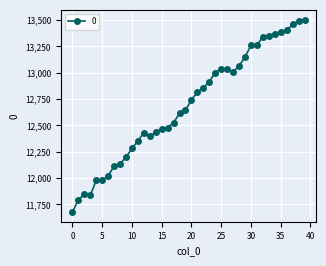

What is the value of the 11th point from the left?

12281